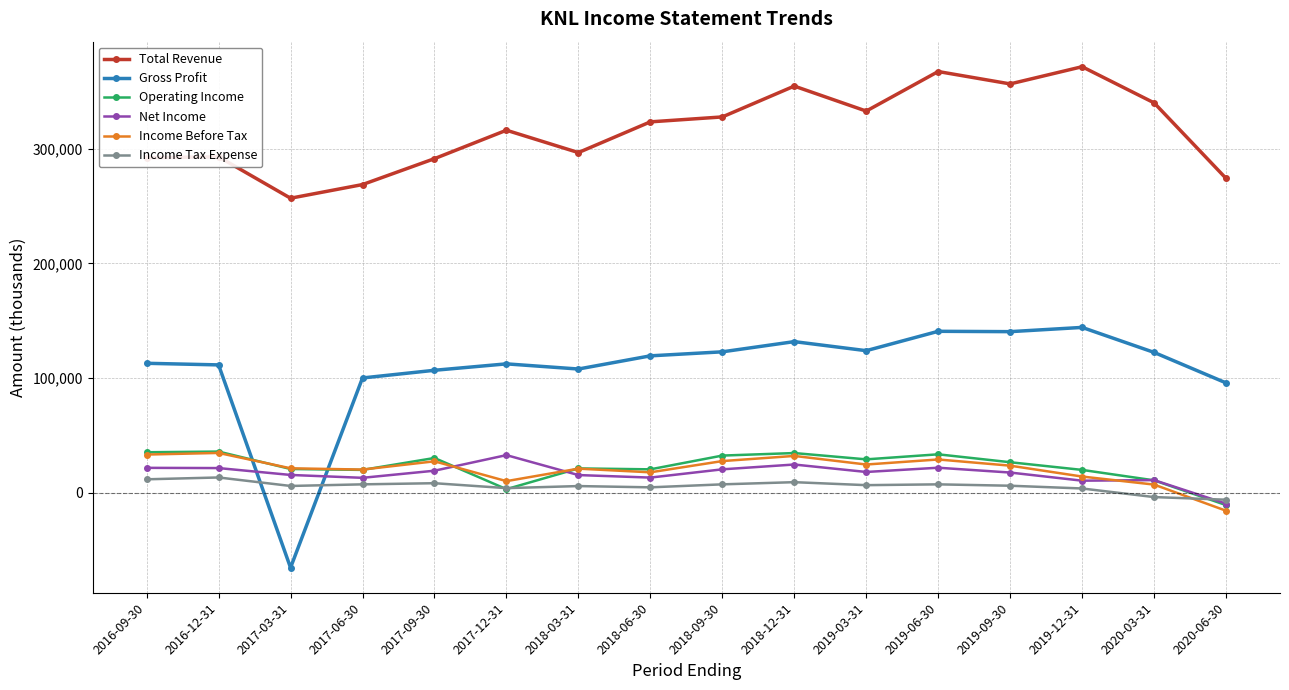

Is the value of Gross Profit at 2019-03-31 greater than the value of Income Before Tax at 2018-09-30?

Yes